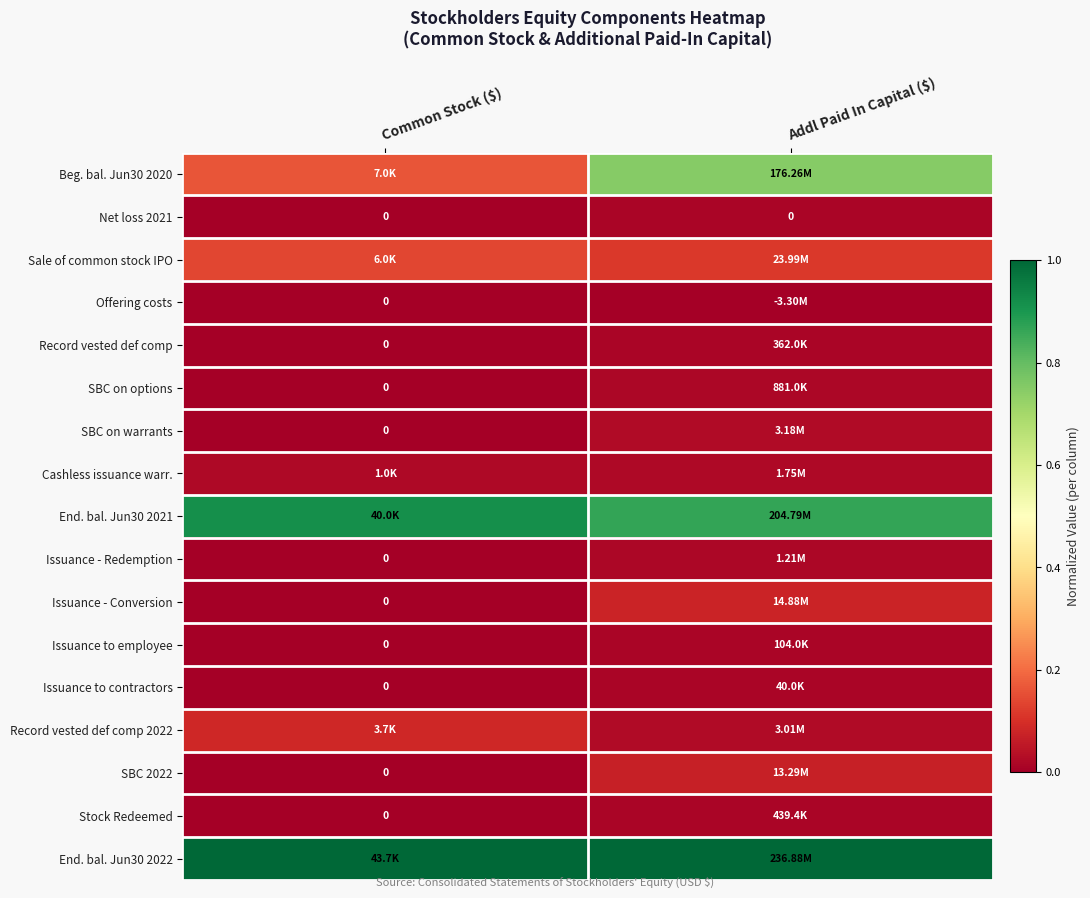

List the series in order of their peak value, lowest first.

Offering costs, Net loss 2021, Issuance to contractors, Issuance to employee, Record vested def comp, Stock Redeemed, SBC on options, Issuance - Redemption, Cashless issuance warr., SBC on warrants, SBC 2022, Issuance - Conversion, Record vested def comp 2022, Sale of common stock IPO, Beg. bal. Jun30 2020, End. bal. Jun30 2021, End. bal. Jun30 2022